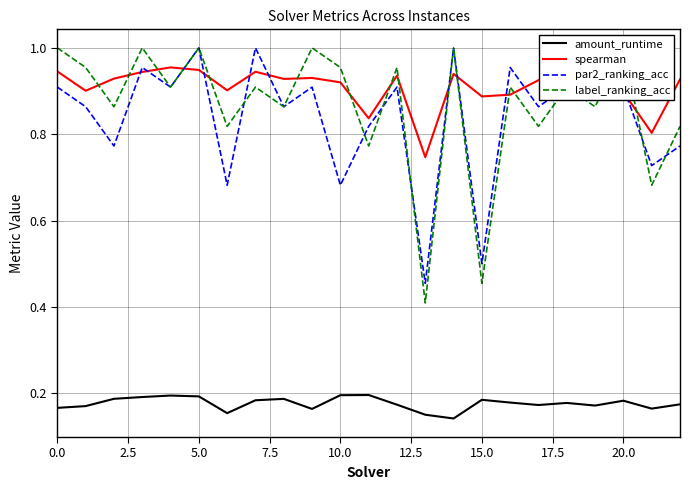

True or false: amount_runtime and par2_ranking_acc cross at least once.

False